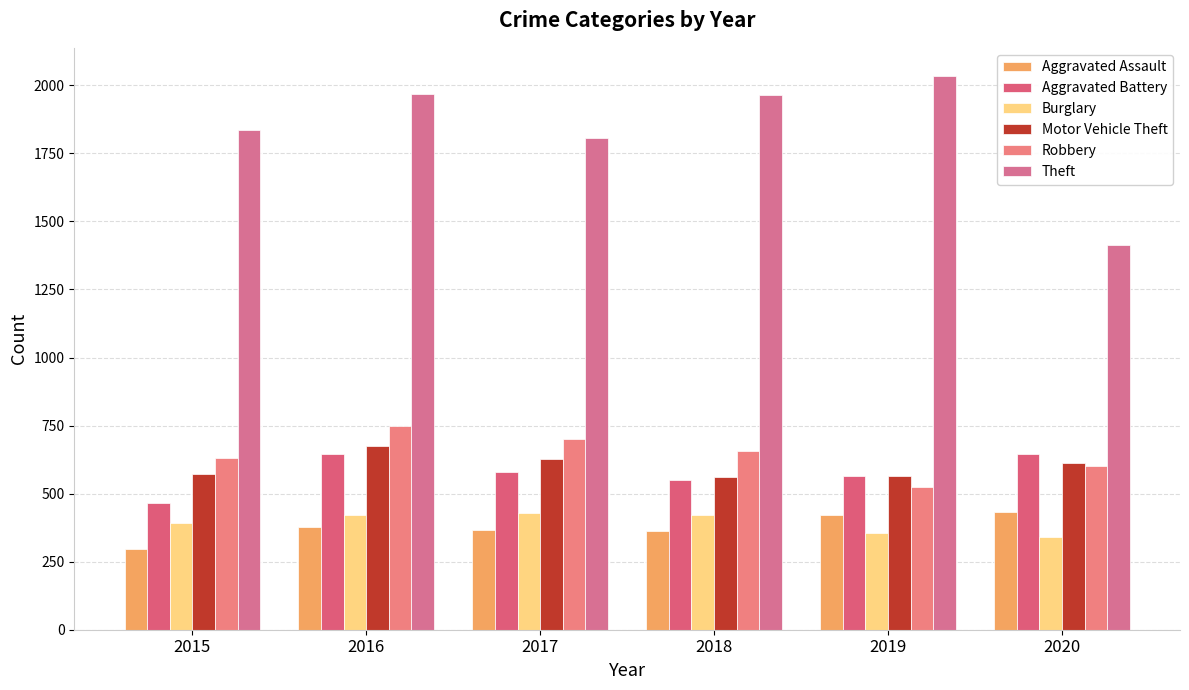

What is the difference between the Burglary values at 2018 and 2015?

31